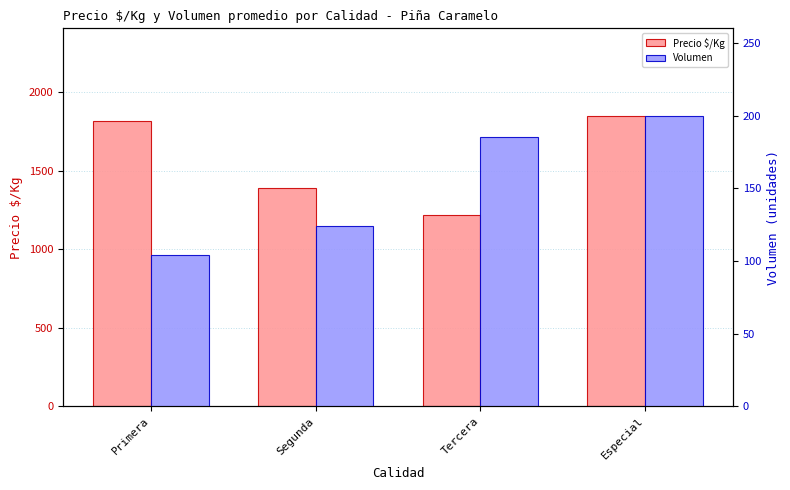

Which category has the lowest value across all series?

Primera